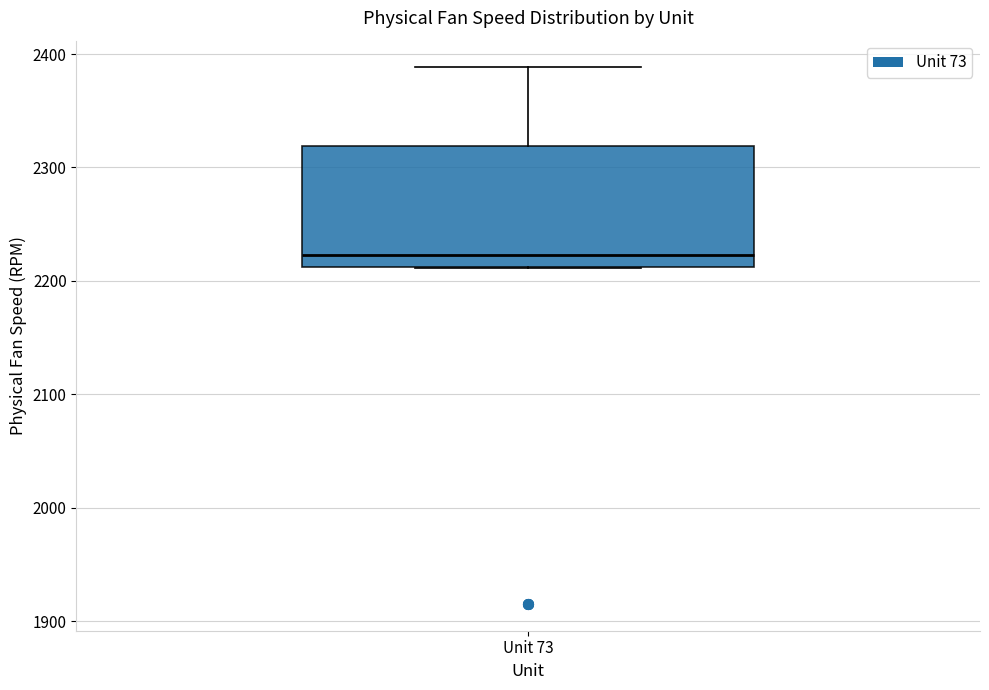

Where does the upper whisker of the box for Unit 73 end on the y-axis? The values are not printed on the chart, so give them approximately, as read against the axis.

2390